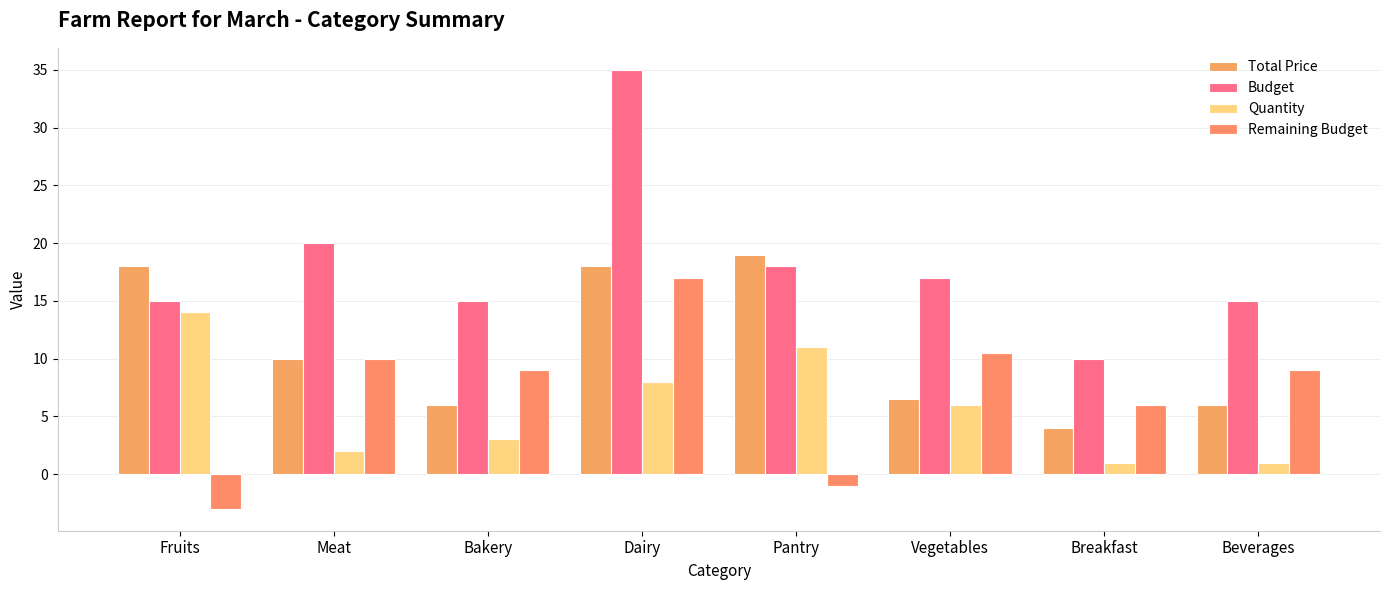

What position from the left is Beverages?

8